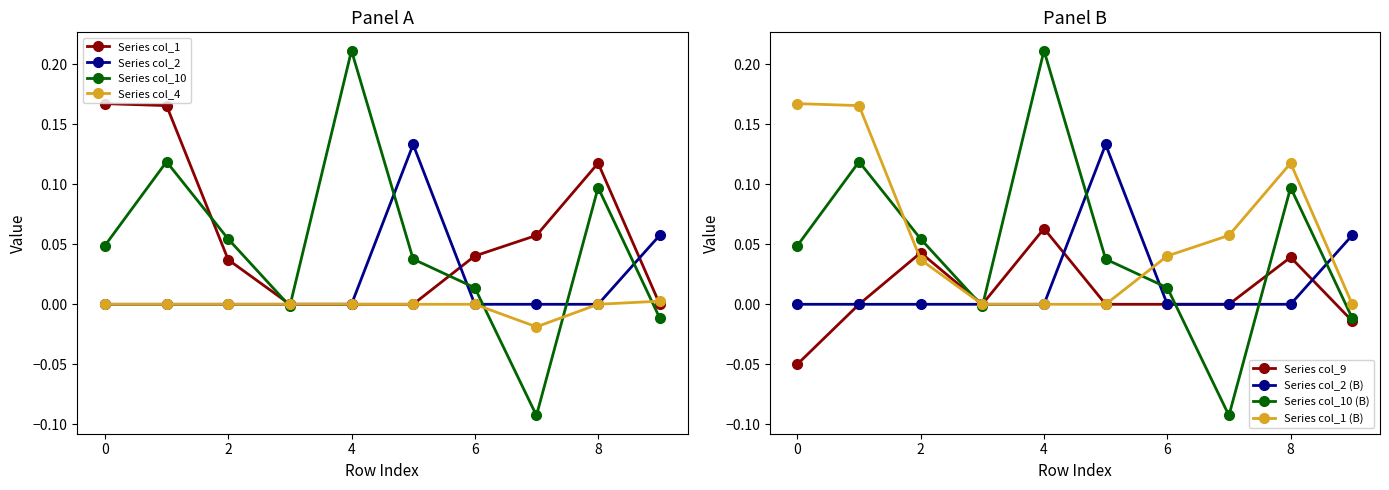

Which series ends up on top after the final intersection of Series 5 (col 9) and Series 3 (col 10)?

Series 3 (col 10)